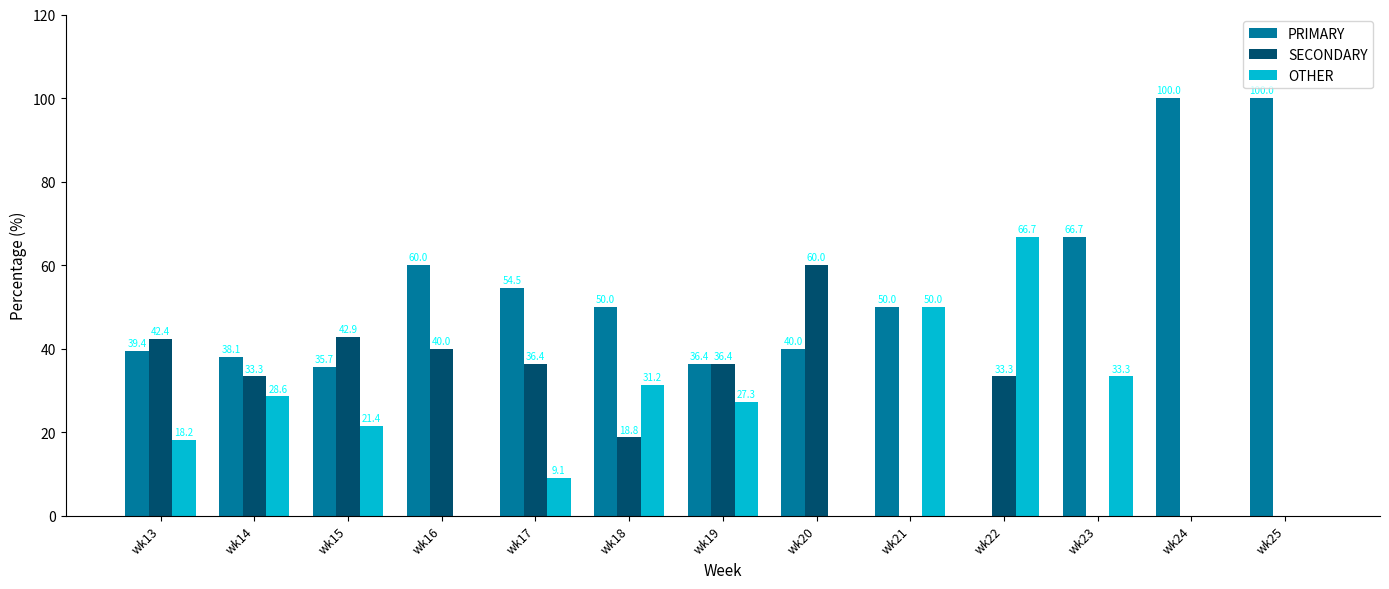

How many groups of bars are there?

13